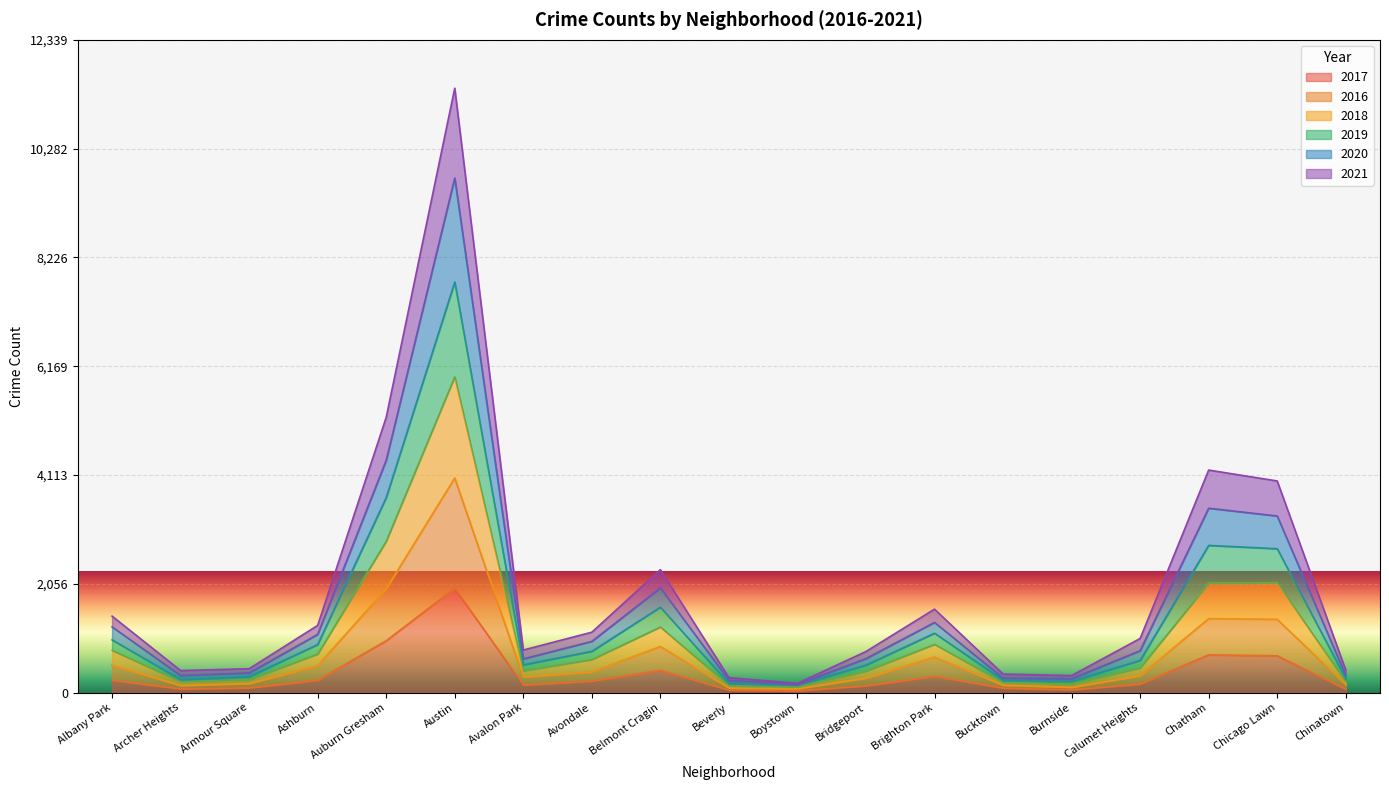

Does the chart display data point markers on the line(s)?

No